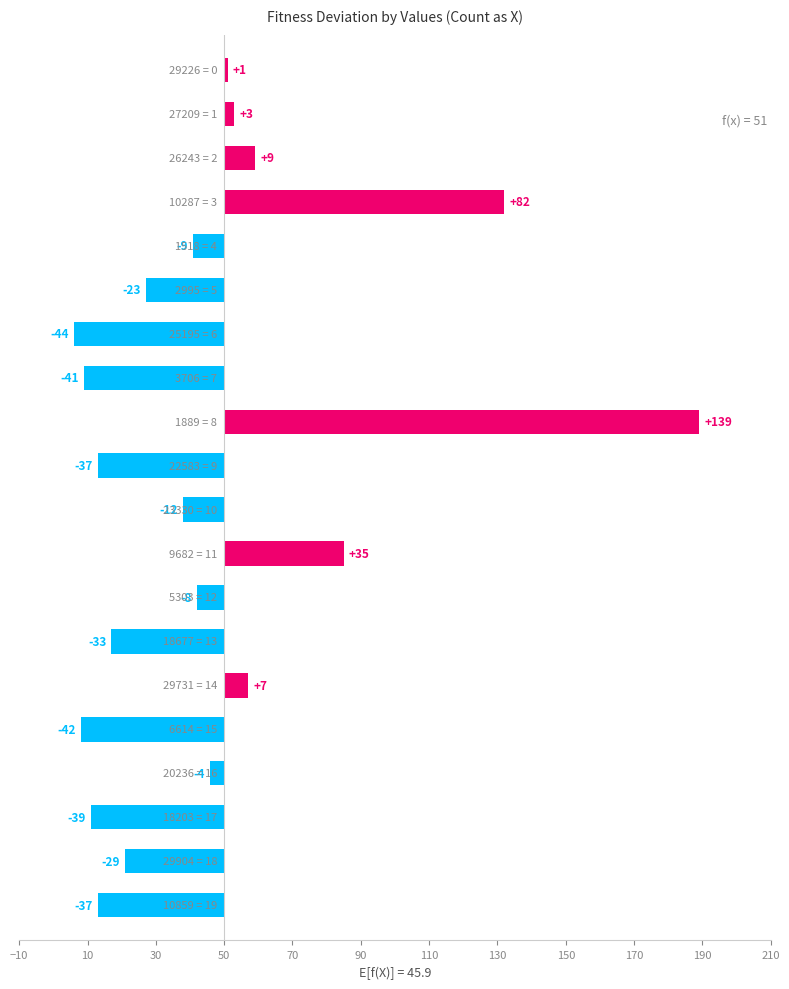

How many data points are less than -9?

10